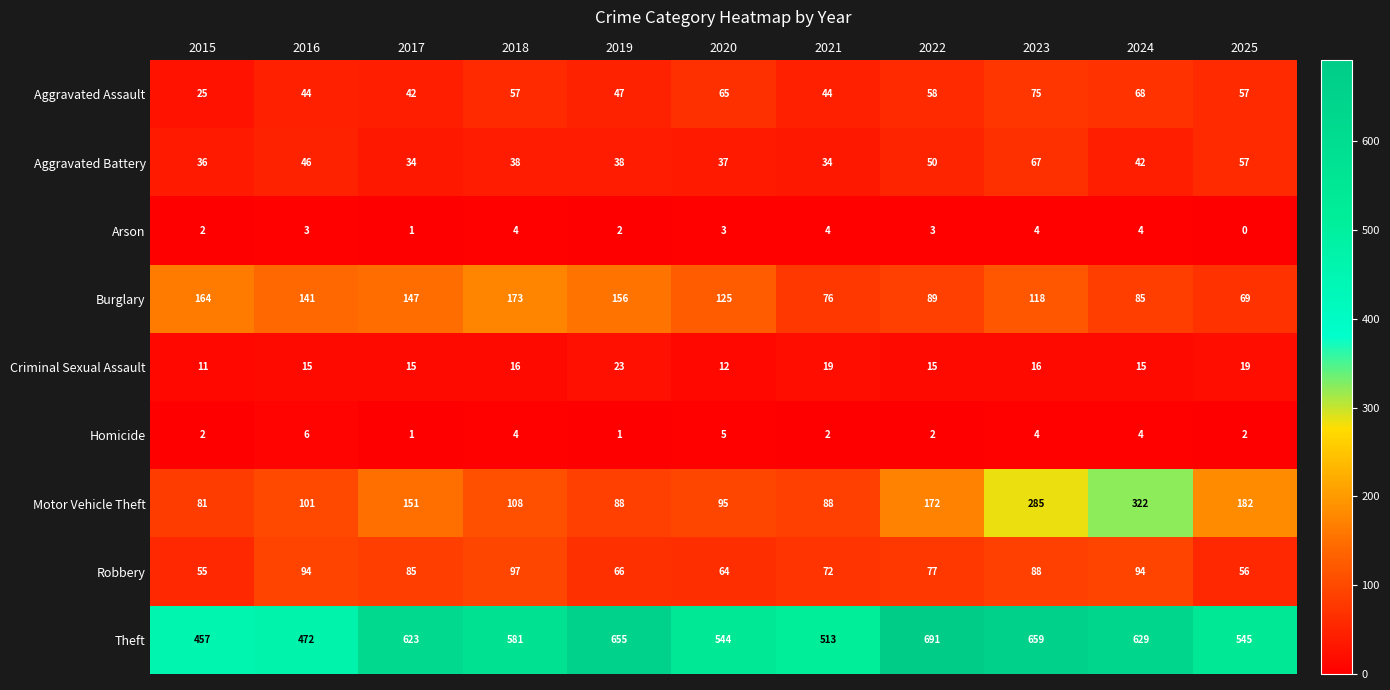

What is the difference between the Motor Vehicle Theft values at 2019 and 2017?

63